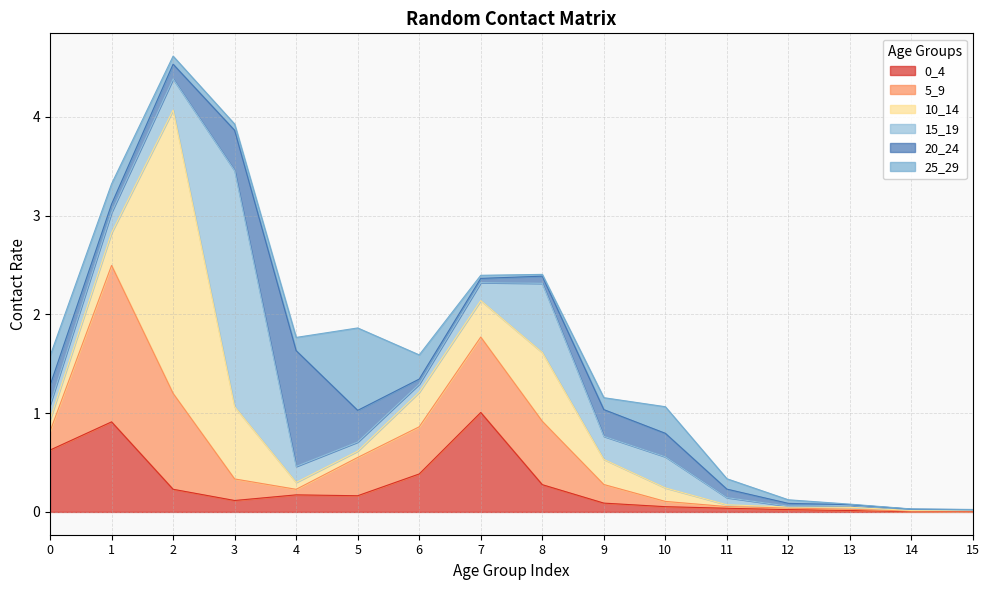

Rank the categories by 10_14 value from lowest to highest.

14, 15, 12, 11, 13, 5, 4, 0, 10, 9, 1, 6, 7, 8, 3, 2